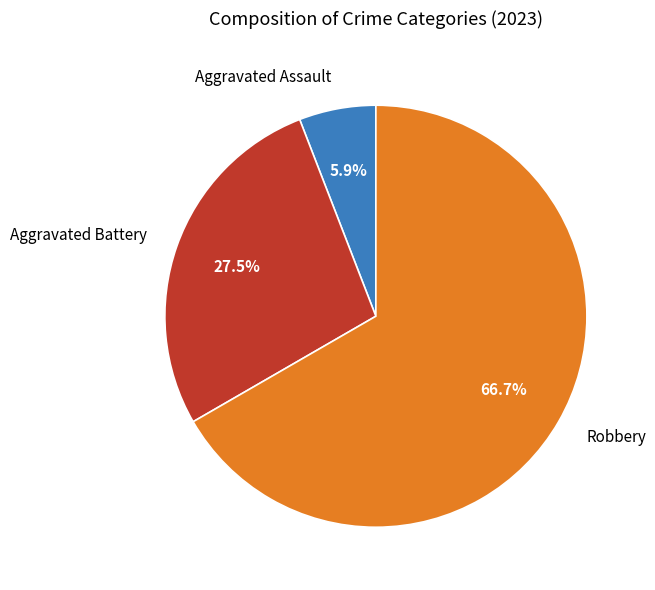

Is there a majority slice in this chart?

Yes